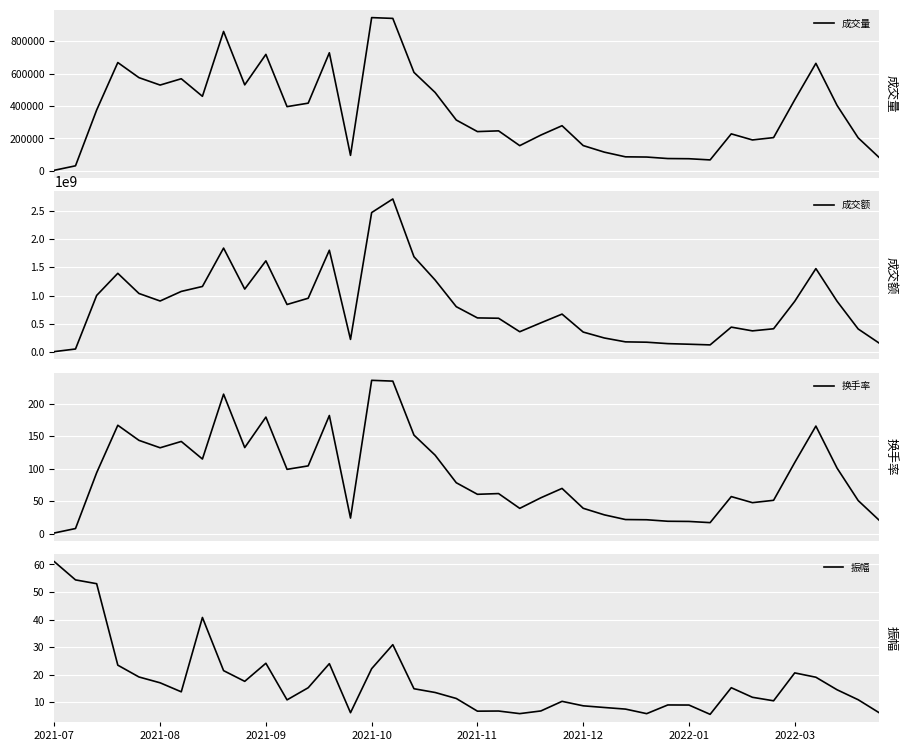

At which label does 成交额 reach its minimum?

2021-07